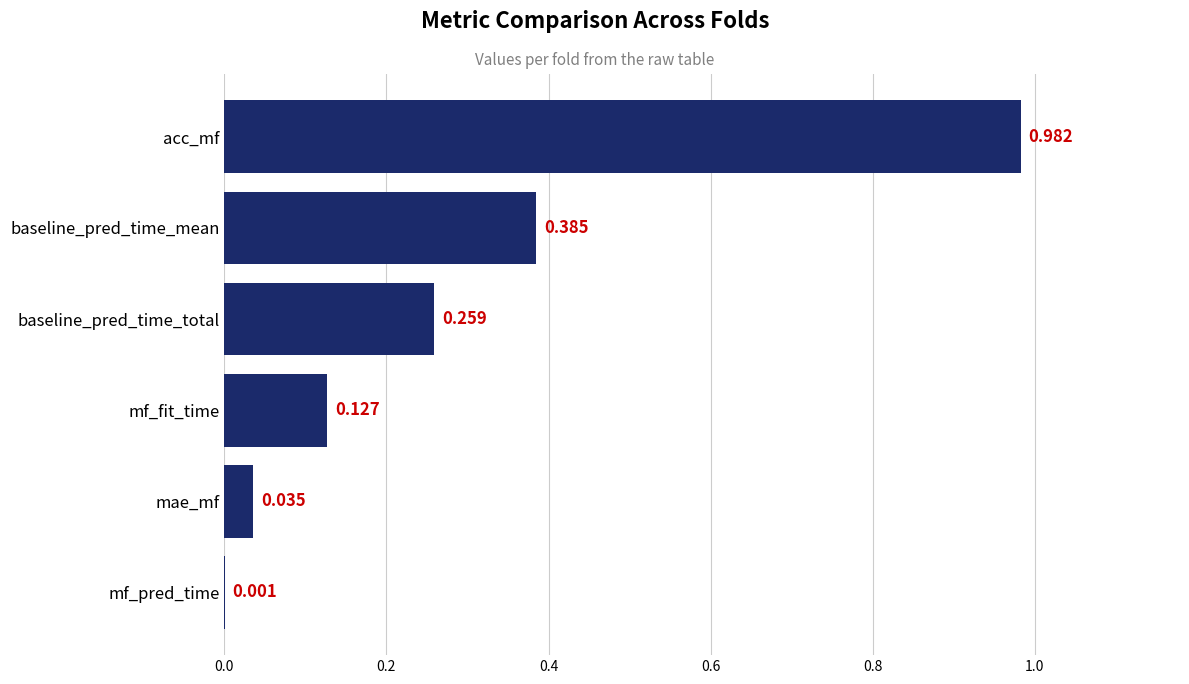

At which label is the value closest to 0?

mf_pred_time